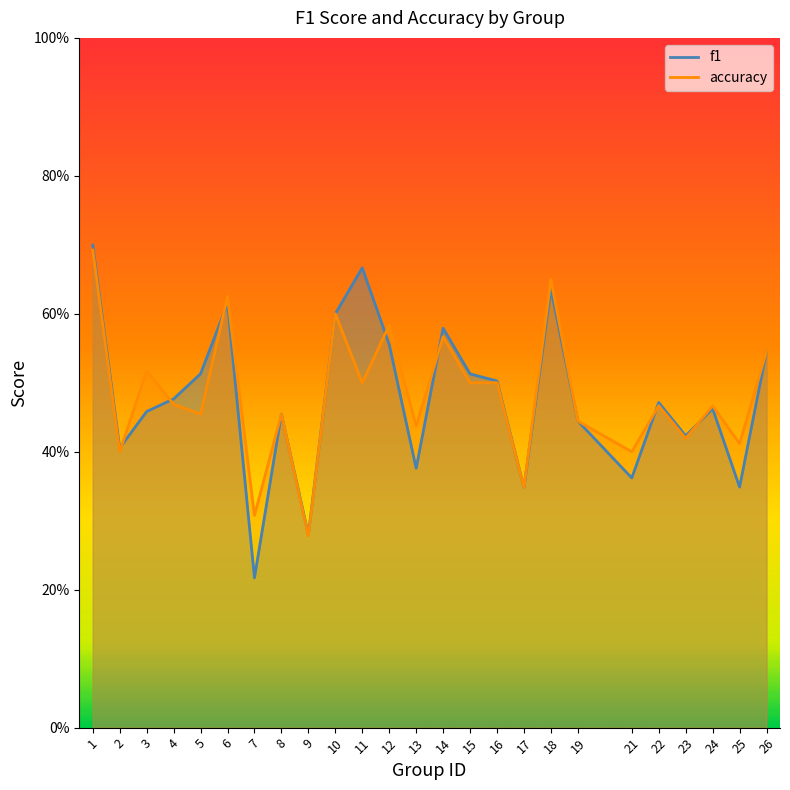

Rank the series at 11 from highest to lowest value.

f1, accuracy